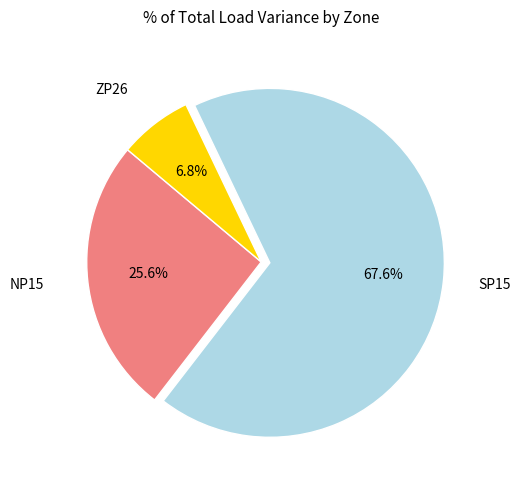

Is there any slice that represents more than half of the pie?

Yes